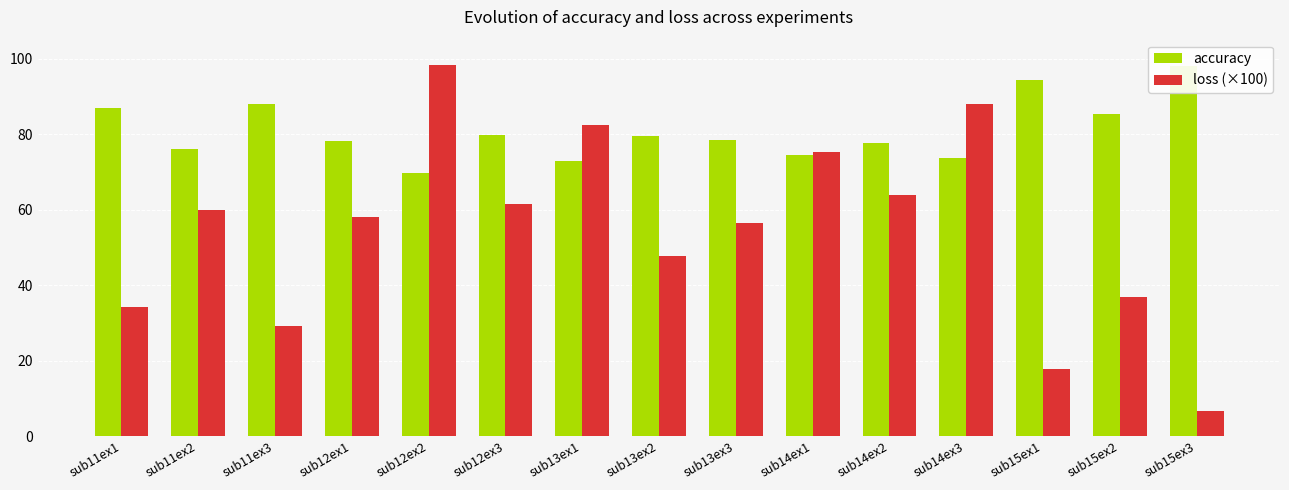

The value of loss (×100) at sub15ex3 is 6.6. True or false?

True